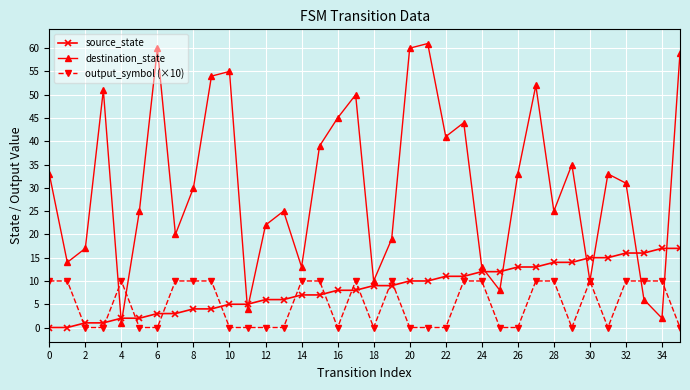

Does the chart have visible grid lines?

Yes